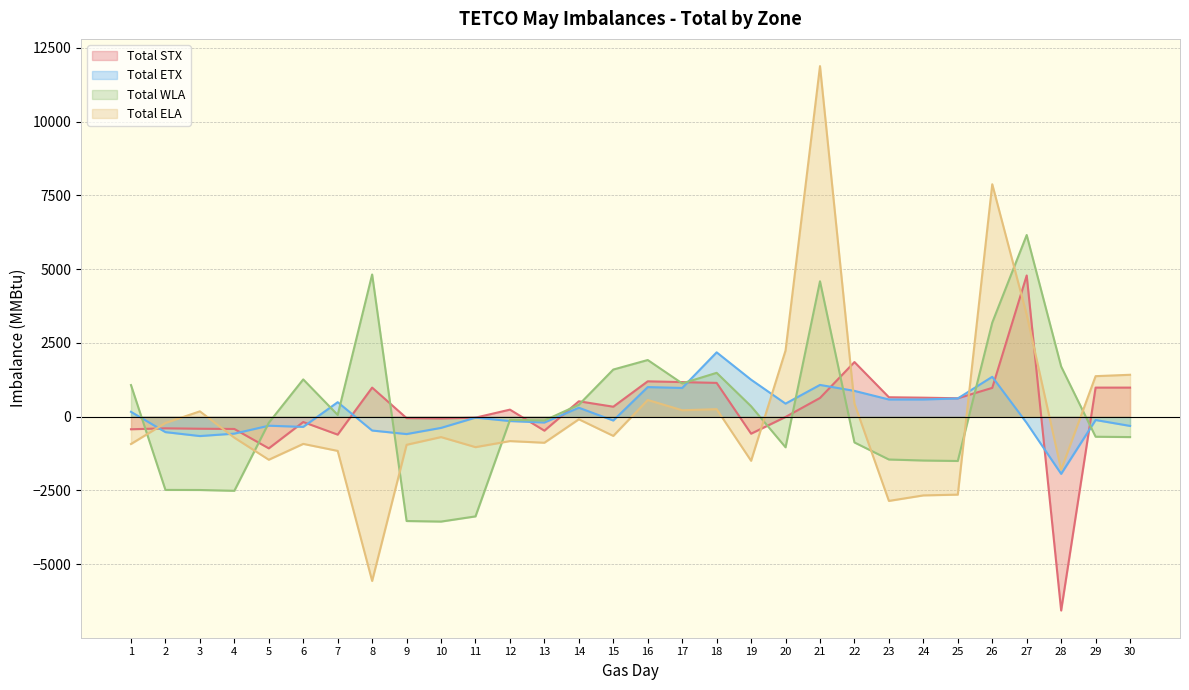

Count the number of data series in this chart.

4